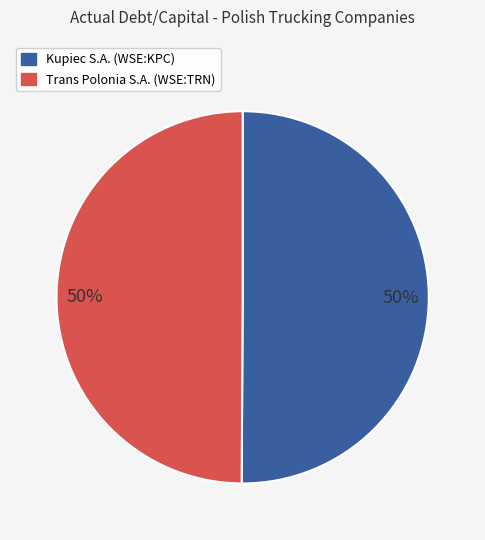

To the nearest percent, what is the average slice percentage?

50%